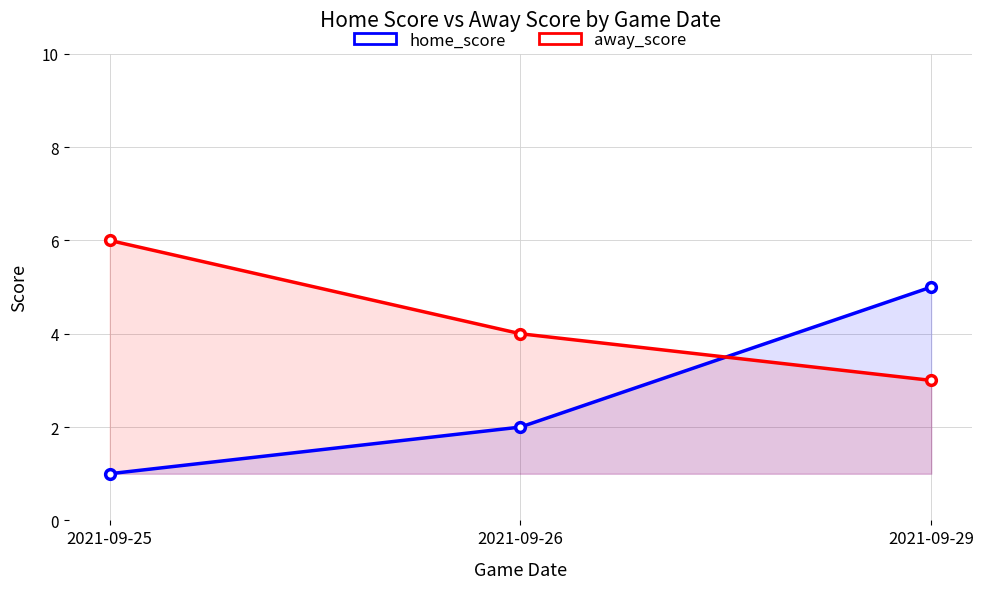

Rank the series by their average value, from highest to lowest.

away_score, home_score